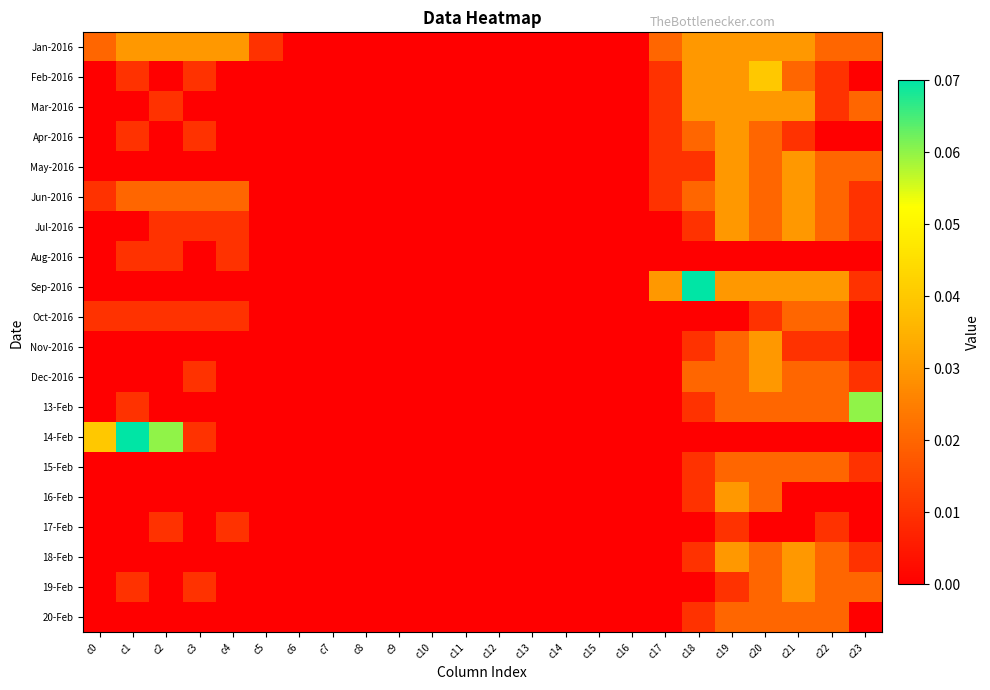

Which has a higher value, c2 or c8?

c2